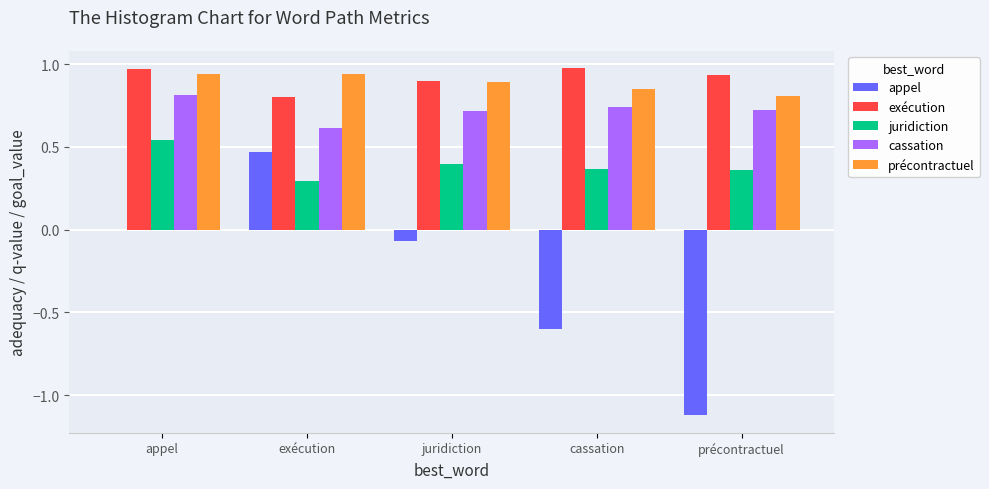

What is the sum of the précontractuel values at exécution and précontractuel?

1.8